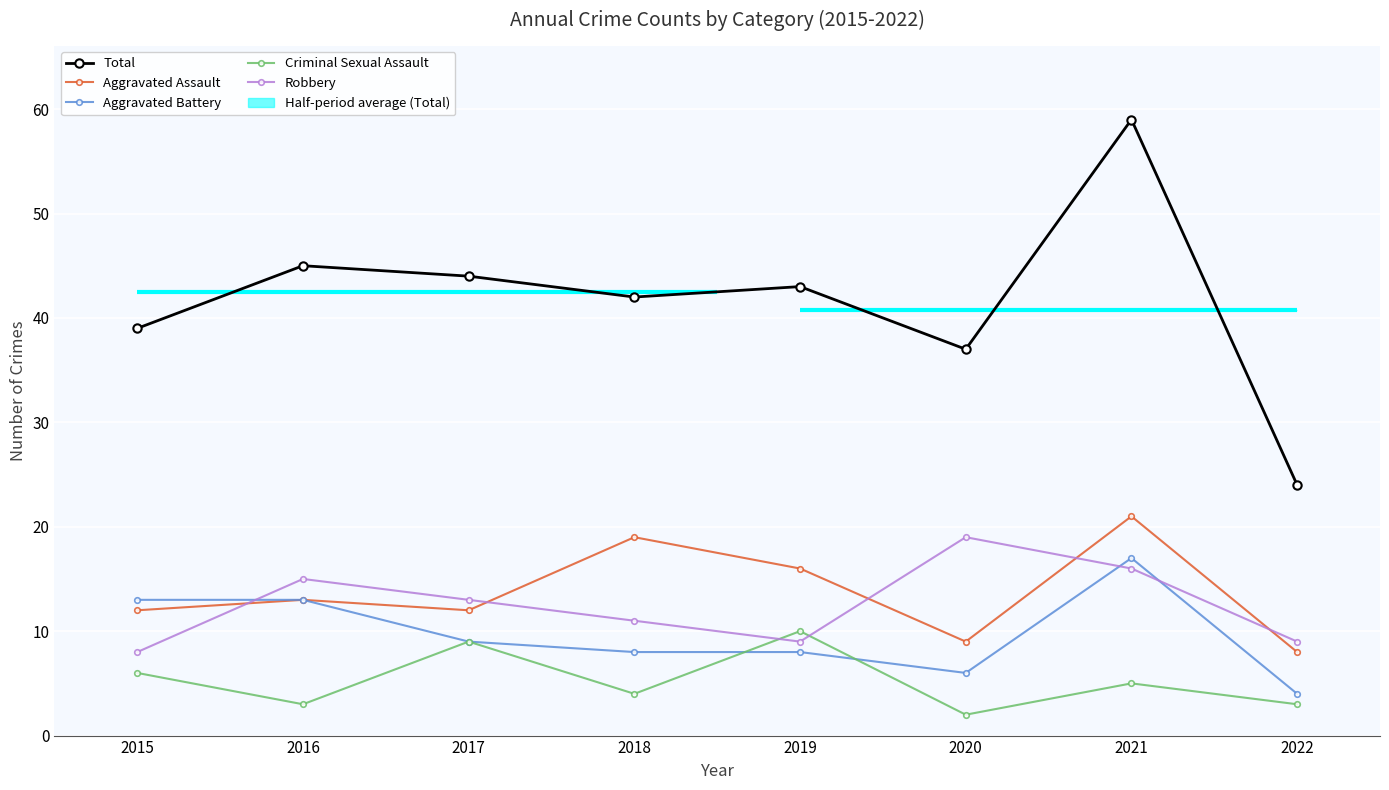

What value does the Criminal Sexual Assault series have at 2021?

5